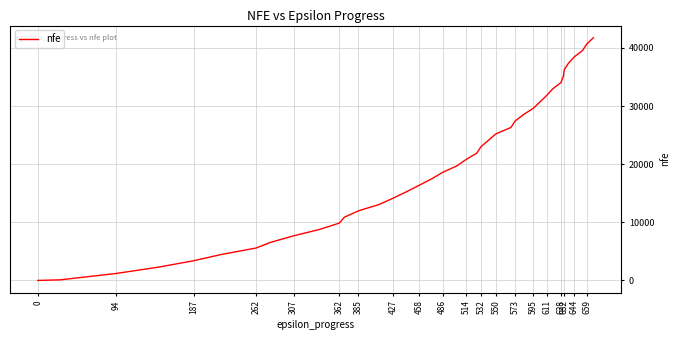

What is the greatest value displayed?

41762